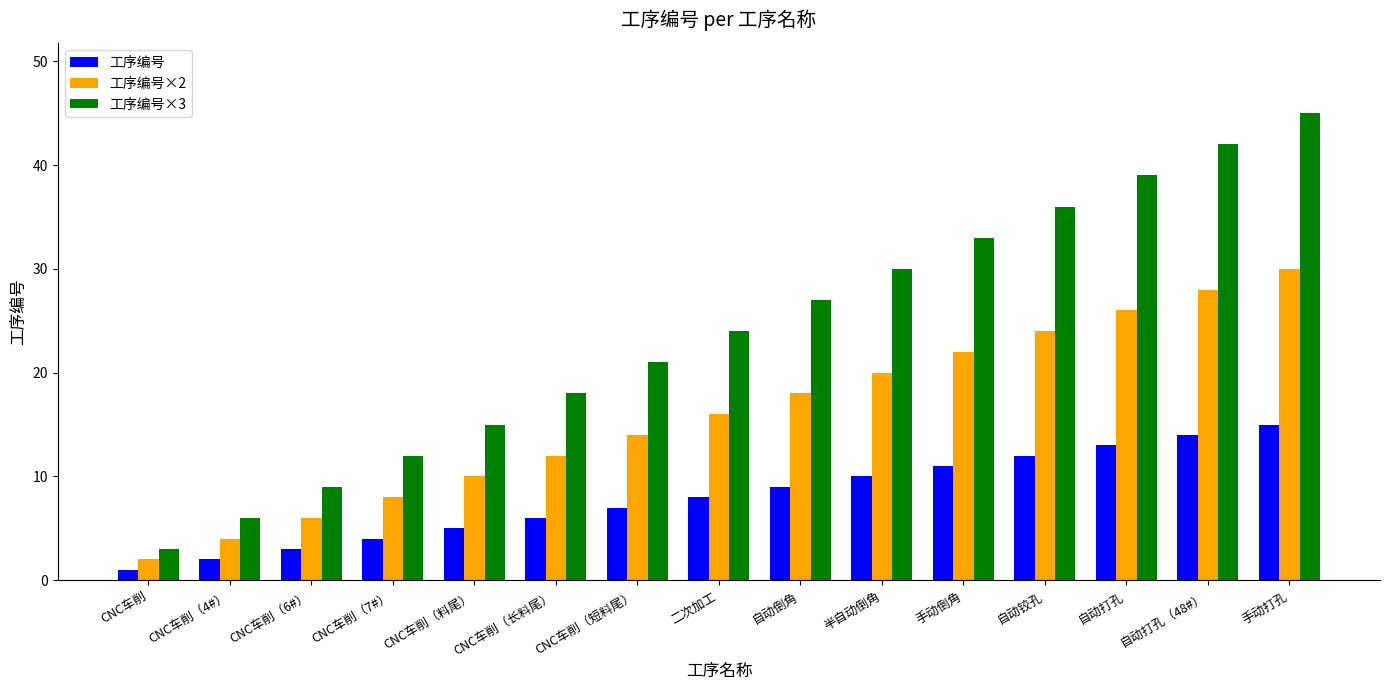

Reading right to left, what are all the values shown in this chart?

工序编号: 15	14	13	12	11	10	9	8	7	6	5	4	3	2	1
工序编号×2: 30	28	26	24	22	20	18	16	14	12	10	8	6	4	2
工序编号×3: 45	42	39	36	33	30	27	24	21	18	15	12	9	6	3